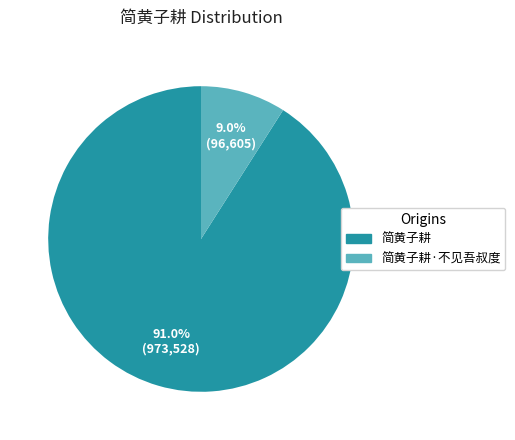

Is there a majority slice in this chart?

Yes